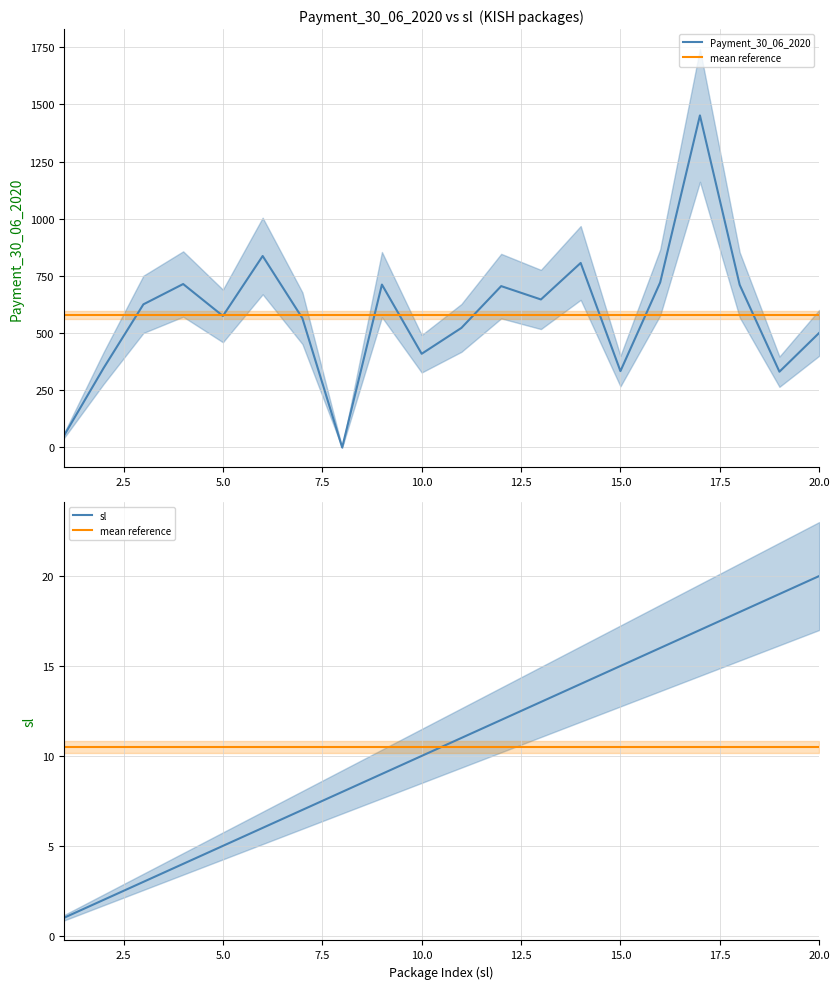

Which series ends up on top after the final intersection of Payment_30_06_2020 and sl?

Payment_30_06_2020